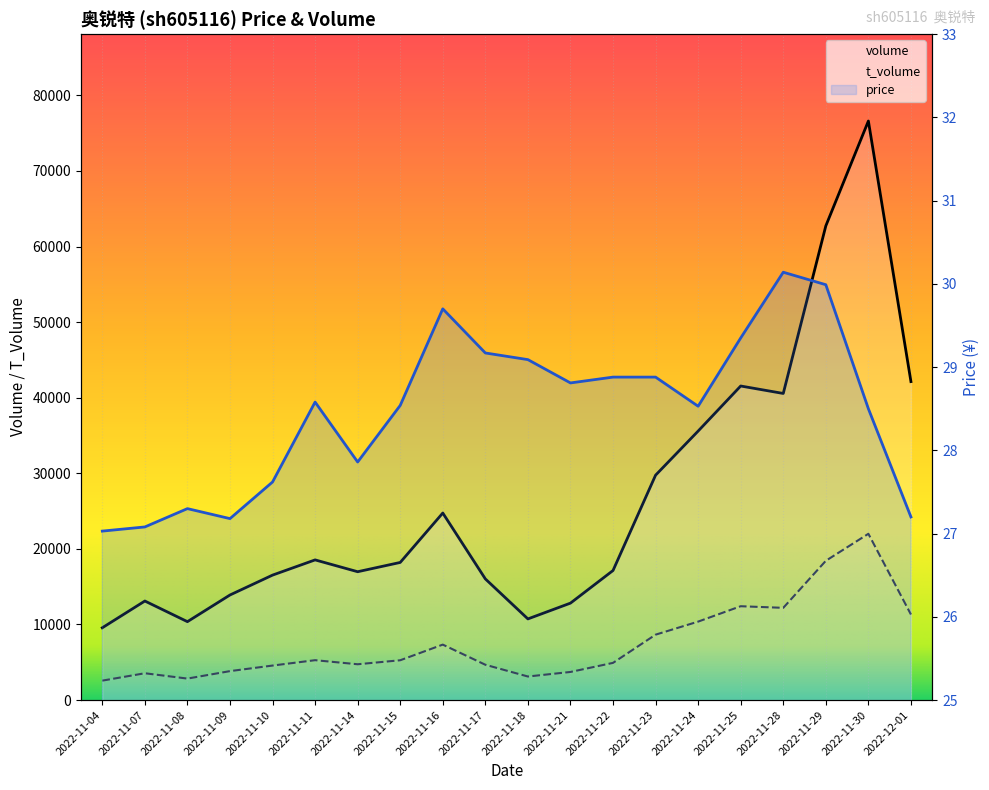

Which series changed the most between 2022-11-15 and 2022-11-24?

volume